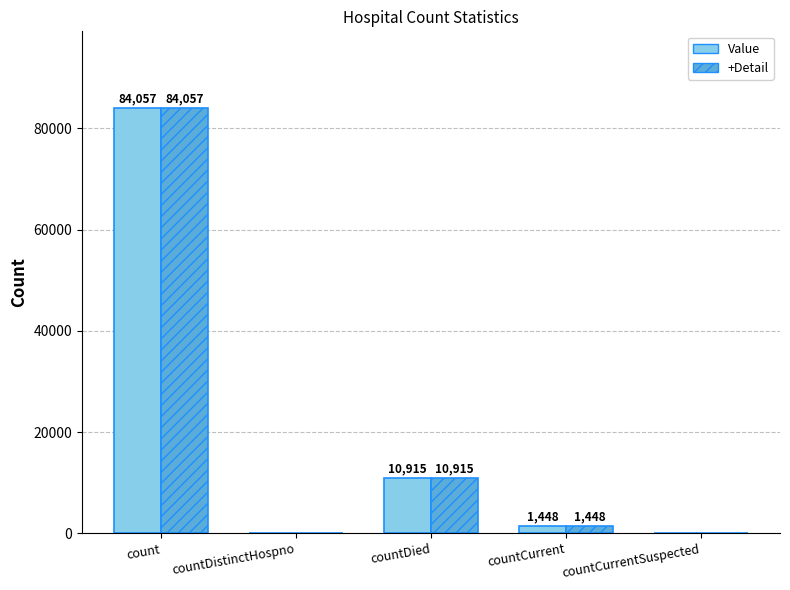

Are the bars grouped side by side (vs. stacked)?

Yes